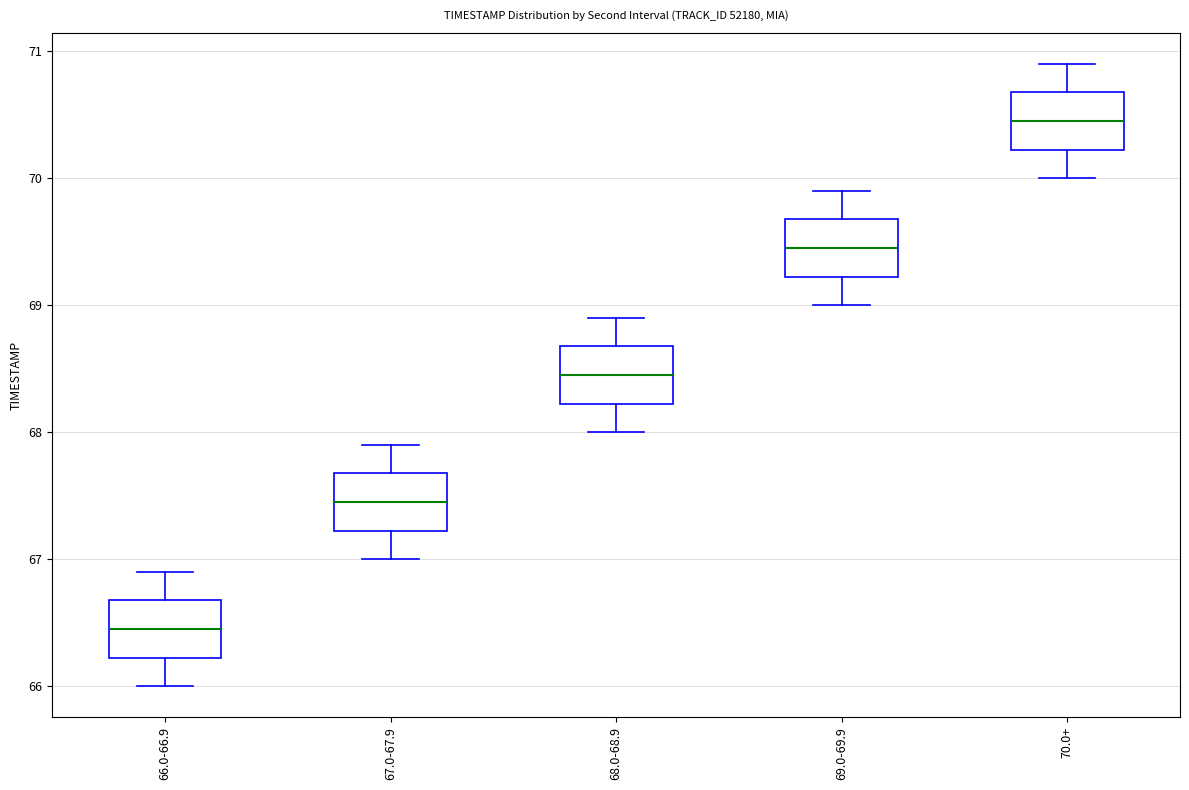

Which box has the lowest median line?

66.0-66.9